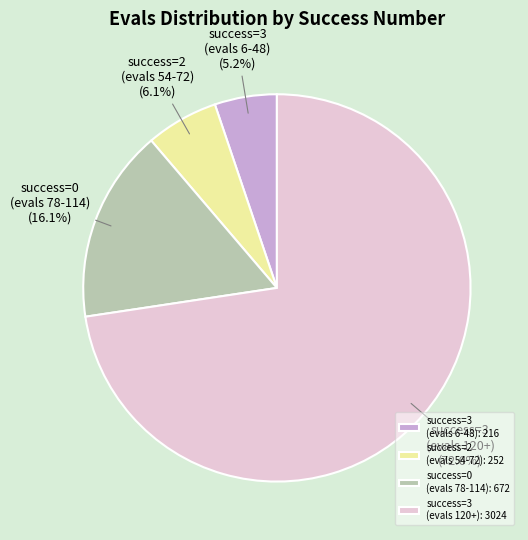

What percentage is NOT represented by success=3 (evals 120+)?

27.4%